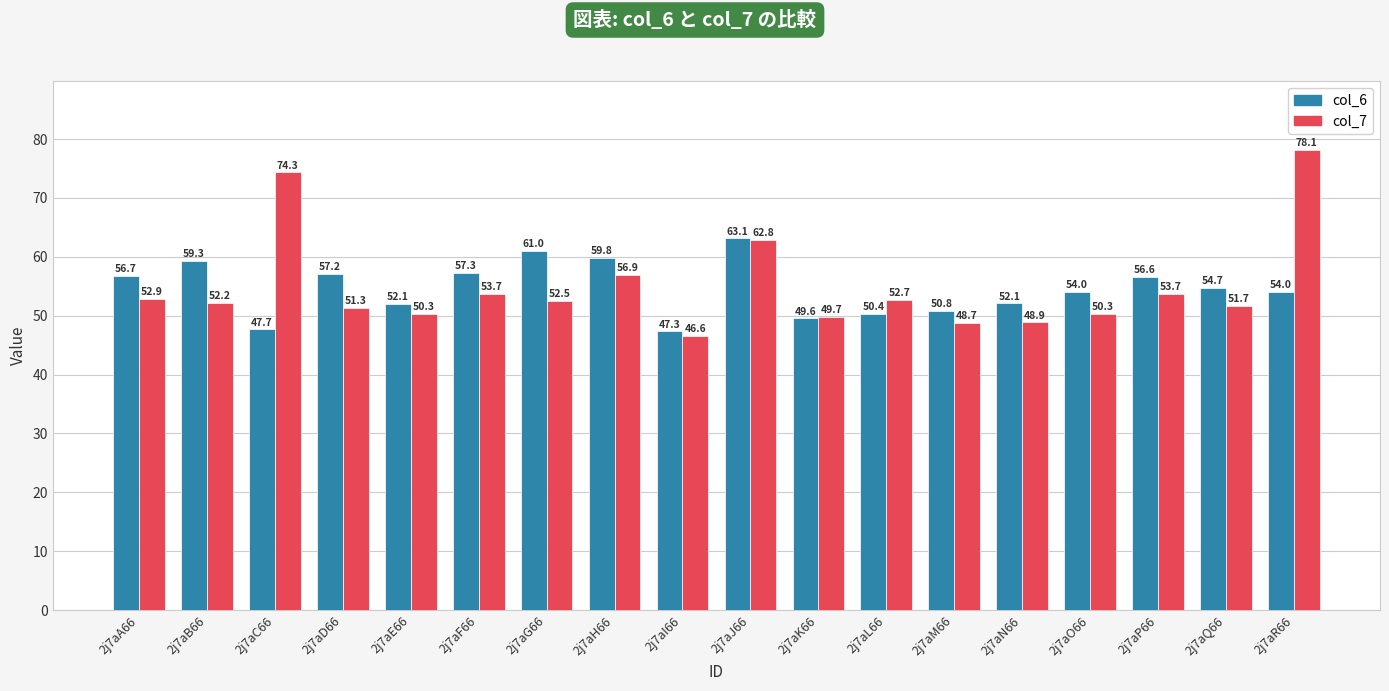

Reading left to right, what are all the values shown in this chart?

col_6: 56.7	59.3	47.7	57.2	52.1	57.3	61.0	59.8	47.3	63.1	49.6	50.4	50.8	52.1	54.0	56.6	54.7	54.0
col_7: 52.9	52.2	74.3	51.3	50.3	53.7	52.5	56.9	46.6	62.8	49.7	52.7	48.7	48.9	50.3	53.7	51.7	78.1